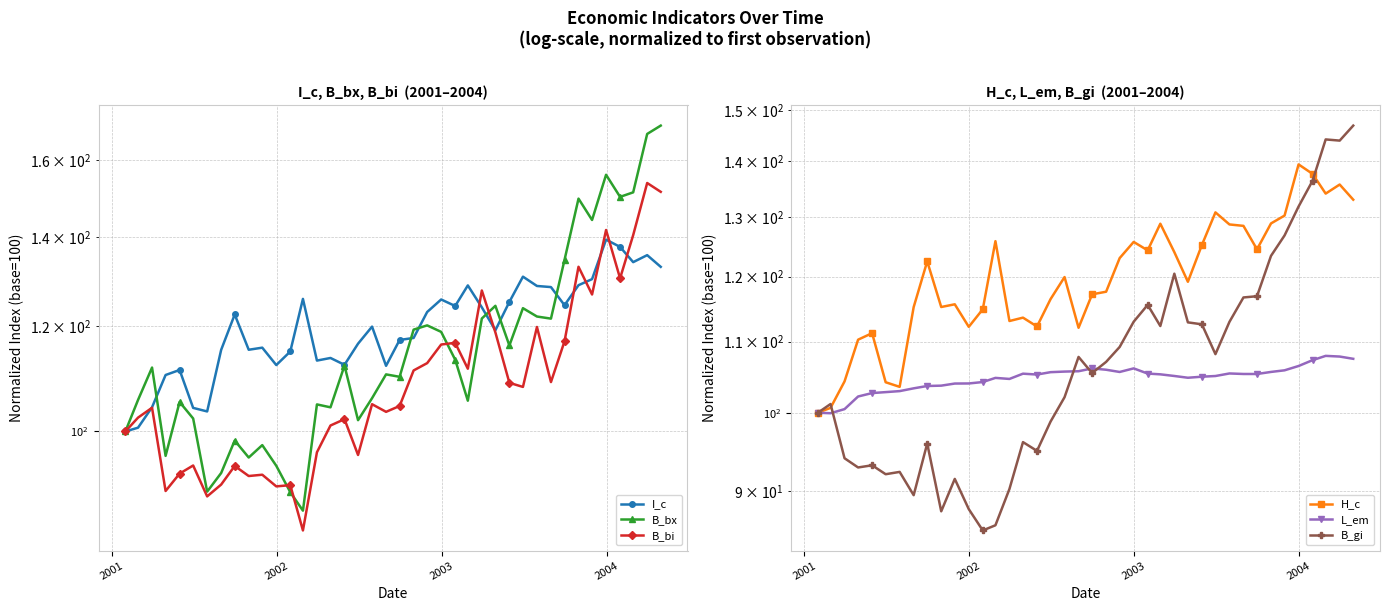

True or false: L_em and B_gi intersect in this chart.

True